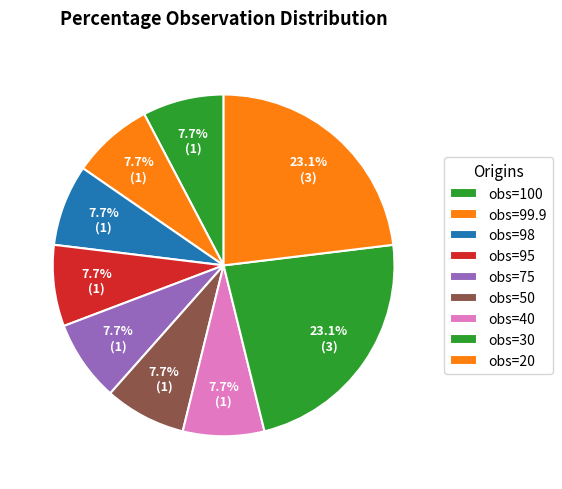

How many slices are in this pie chart?

9